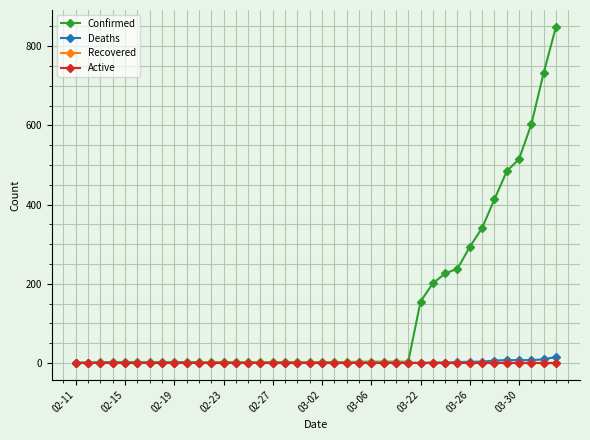

Which series has the largest total across all categories?

Confirmed